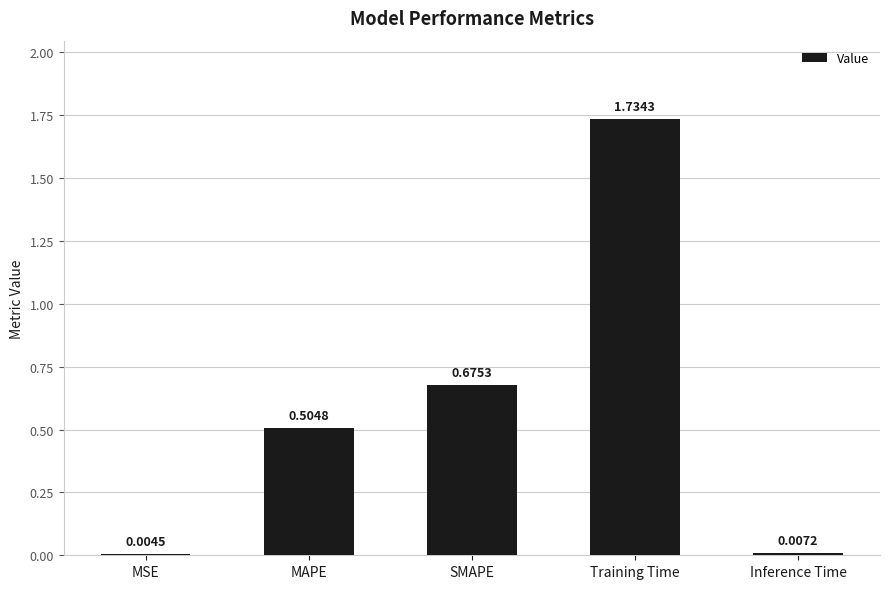

What is the sum of the values at Training Time and SMAPE?

2.4